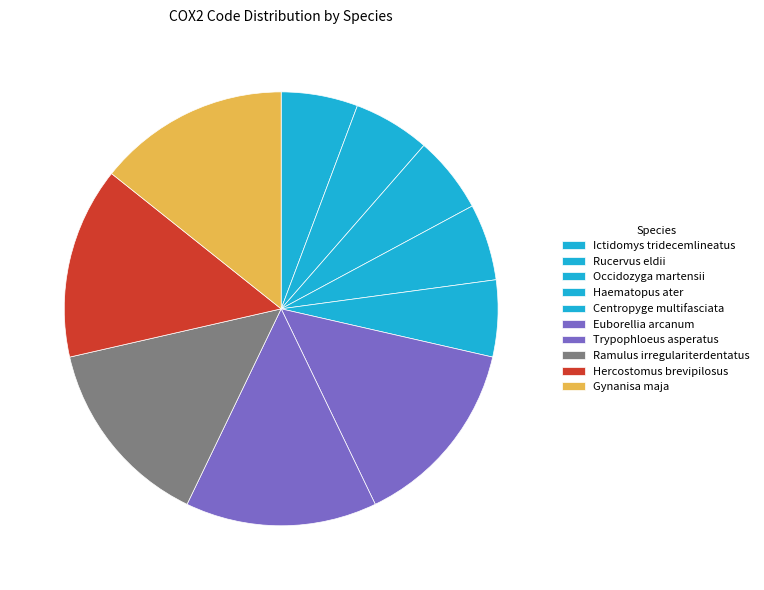

Does Ramulus irregulariterdentatus account for over 50% of the chart?

No